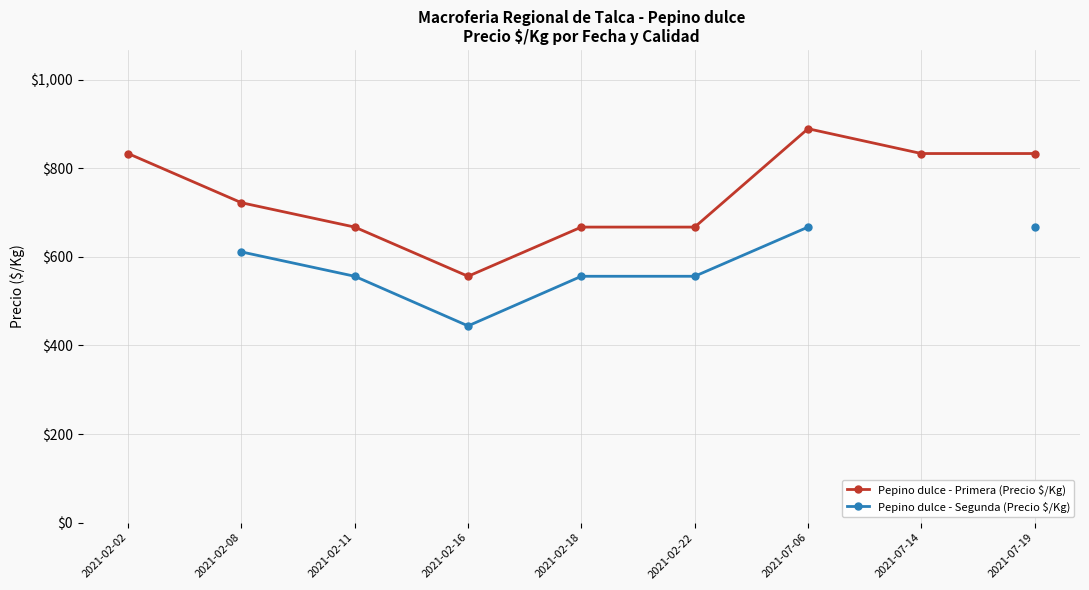

Where does the Pepino dulce - Segunda (Precio $/Kg) series first go above 556?

2021-02-08